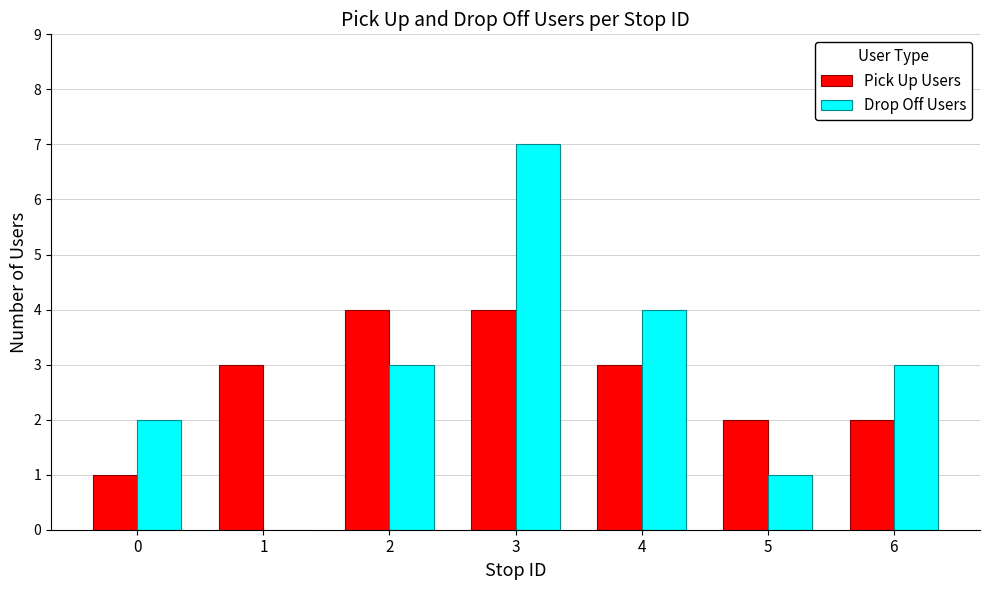

What is the highest value of the Drop Off Users series?

7